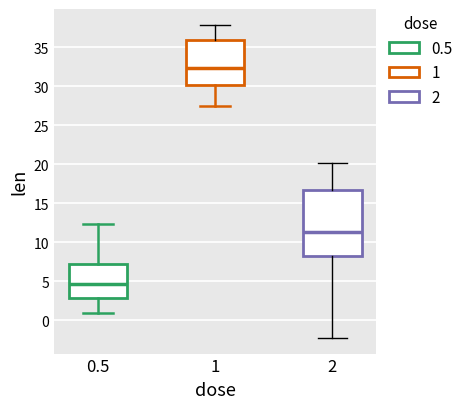

Where is the lower edge of the box at x = 1 on the y-axis? The values are not printed on the chart, so give them approximately, as read against the axis.

30.0